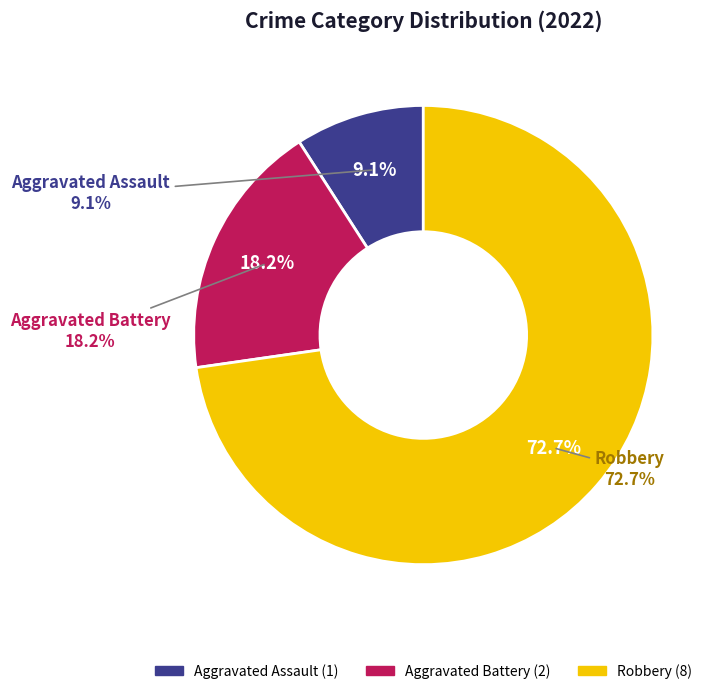

To the nearest percent, what is the difference between the largest and smallest slice percentages?

64%